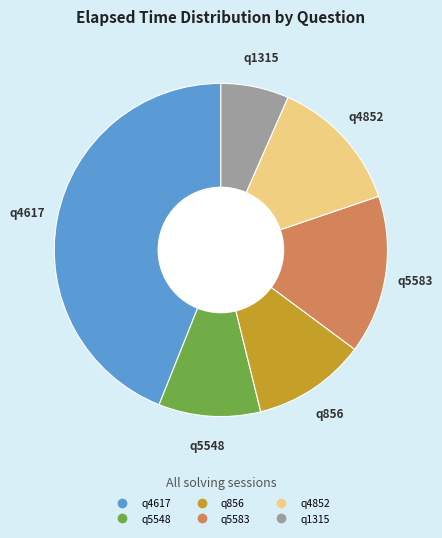

Which has a higher value, q5548 or q4852?

q4852